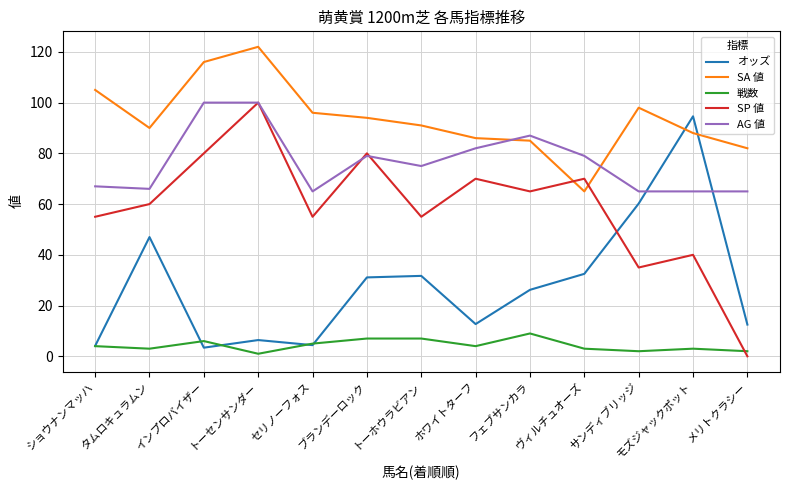

What is the lowest value of the オッズ series?

3.4